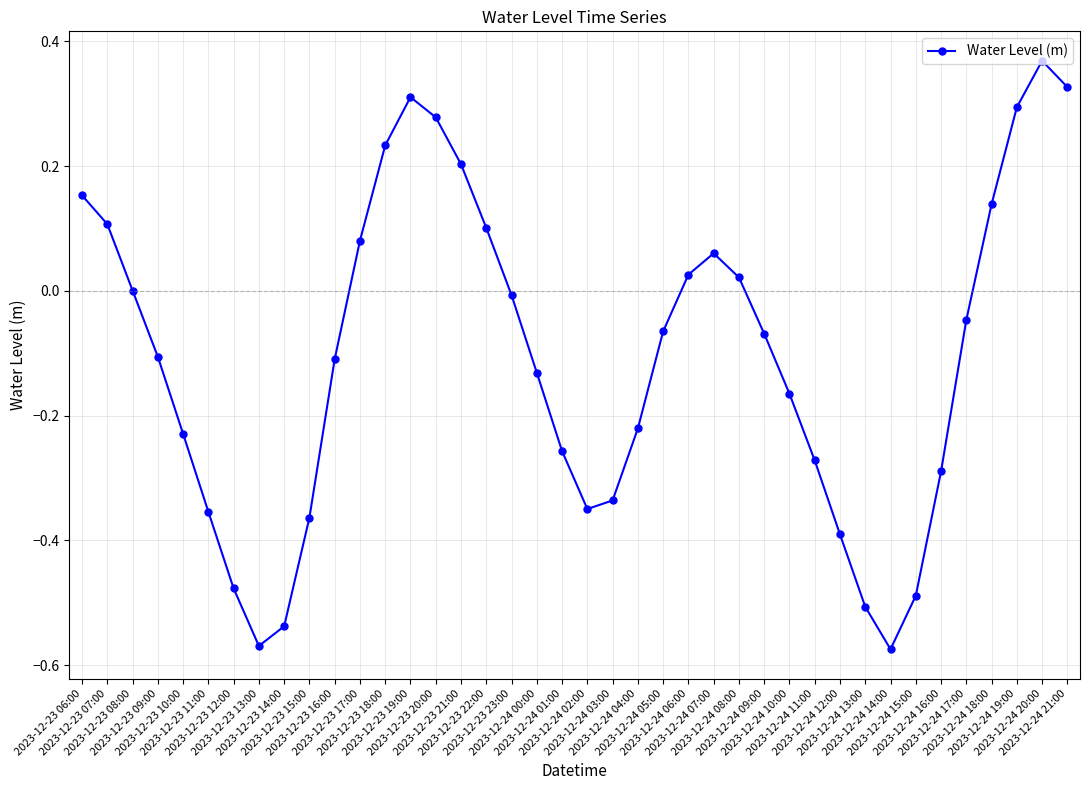

How many series are shown in this chart?

1